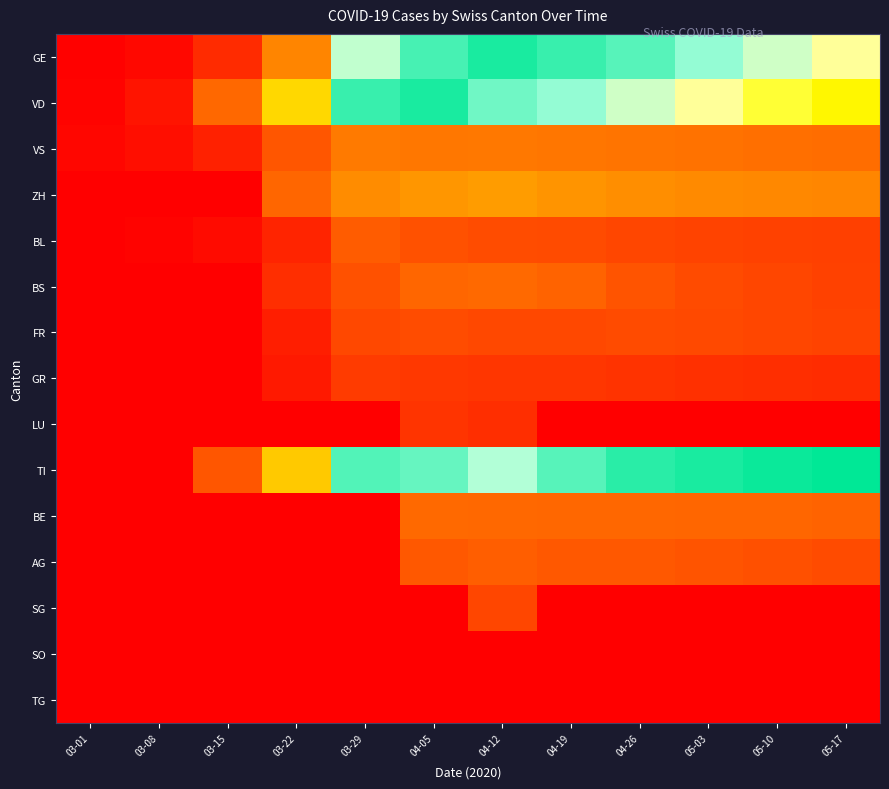

How many categories are shown in the chart?

12